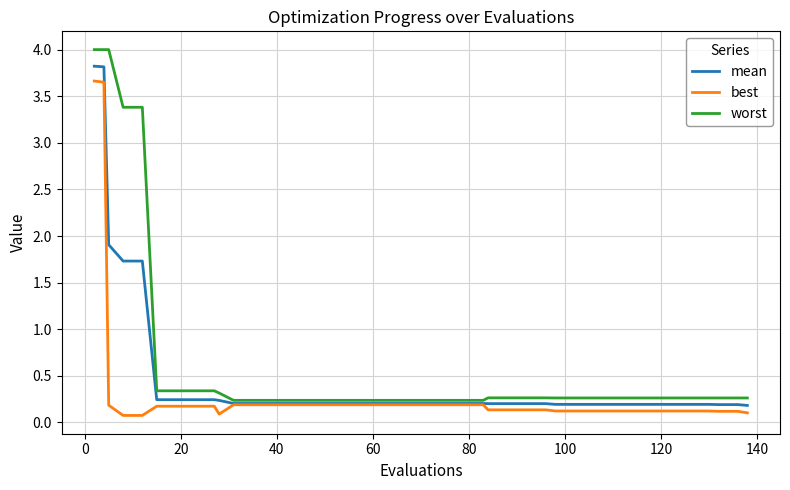

Which series has the largest total across all categories?

worst